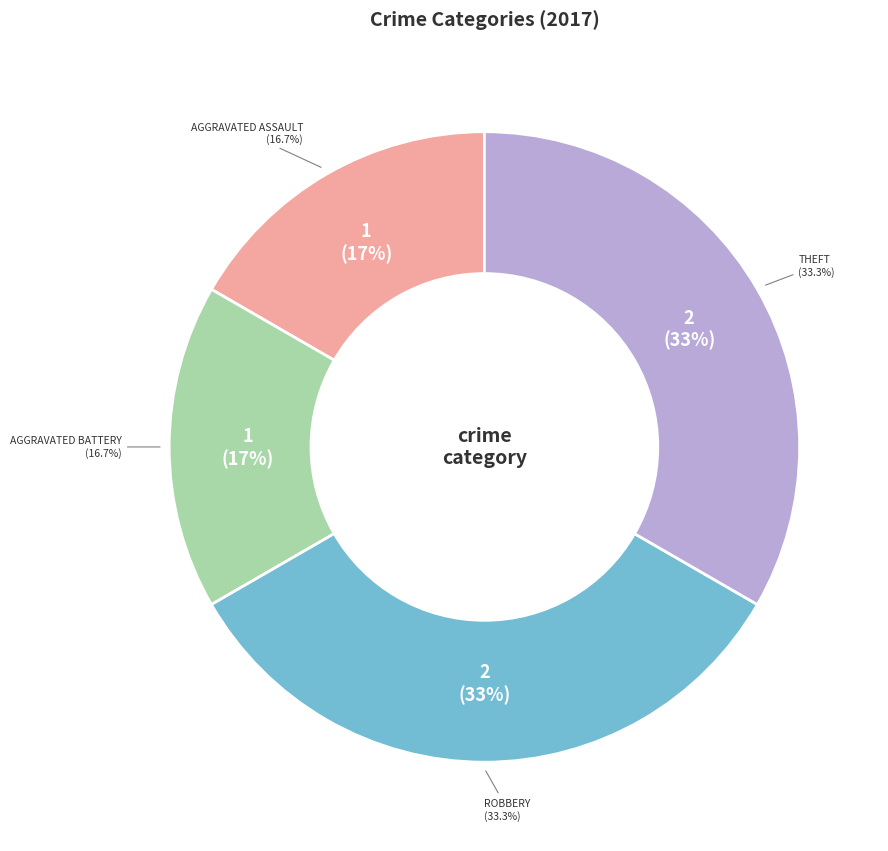

To the nearest percent, what portion does Theft represent?

33%